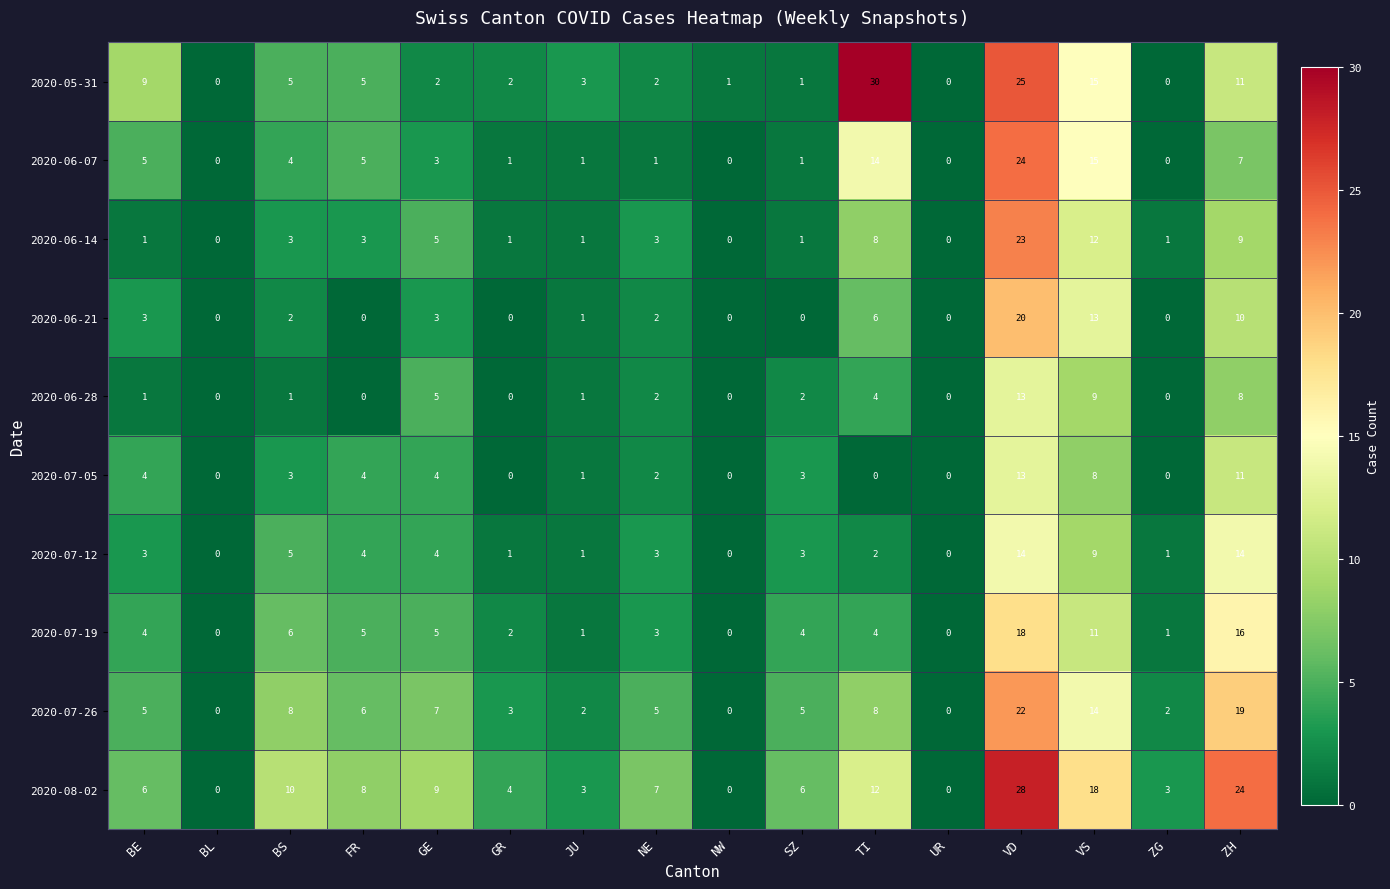

At which category is the sum across all series the highest?

VD